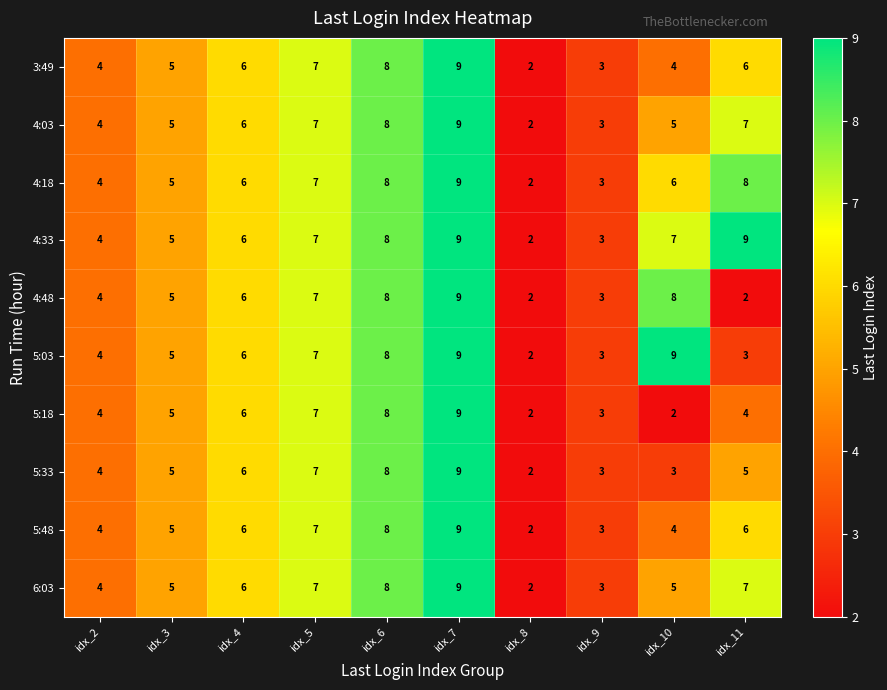

What is the total value across all series at idx_4?

60